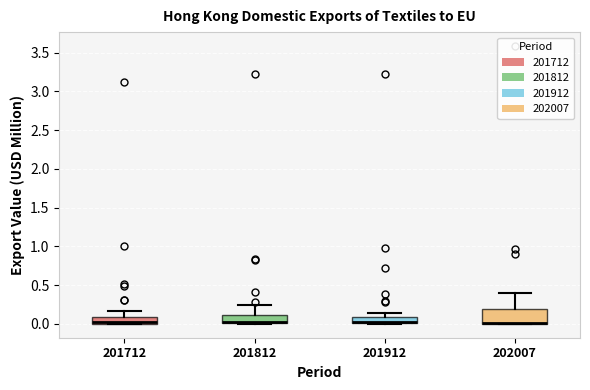

Where does the upper whisker of the box at x = 201712 end on the y-axis? The values are not printed on the chart, so give them approximately, as read against the axis.

0.15